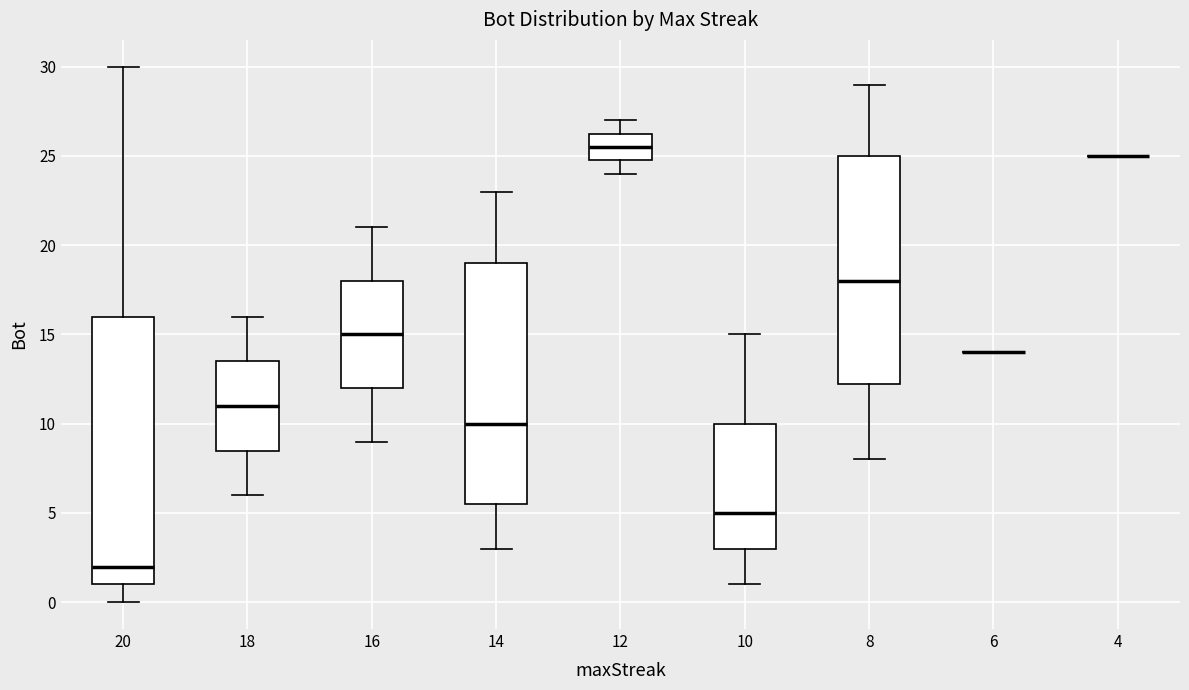

Reading left to right, read every box against the y-axis: the position of its median line, the range the box covers, and the ends of its whiskers. The values are not printed on the chart, so give them approximately, as read against the axis.

20: median 2.0, box 1.0 to 16.0, whiskers 0.0 to 30.0
18: median 11.0, box 8.5 to 13.5, whiskers 6.0 to 16.0
16: median 15.0, box 12.0 to 18.0, whiskers 9.0 to 21.0
14: median 10.0, box 5.5 to 19.0, whiskers 3.0 to 23.0
12: median 25.5, box 25.0 to 26.5, whiskers 24.0 to 27.0
10: median 5.0, box 3.0 to 10.0, whiskers 1.0 to 15.0
8: median 18.0, box 12.5 to 25.0, whiskers 8.0 to 29.0
6: box collapsed to a line at 14.0, whiskers 14.0 to 14.0
4: box collapsed to a line at 25.0, whiskers 25.0 to 25.0